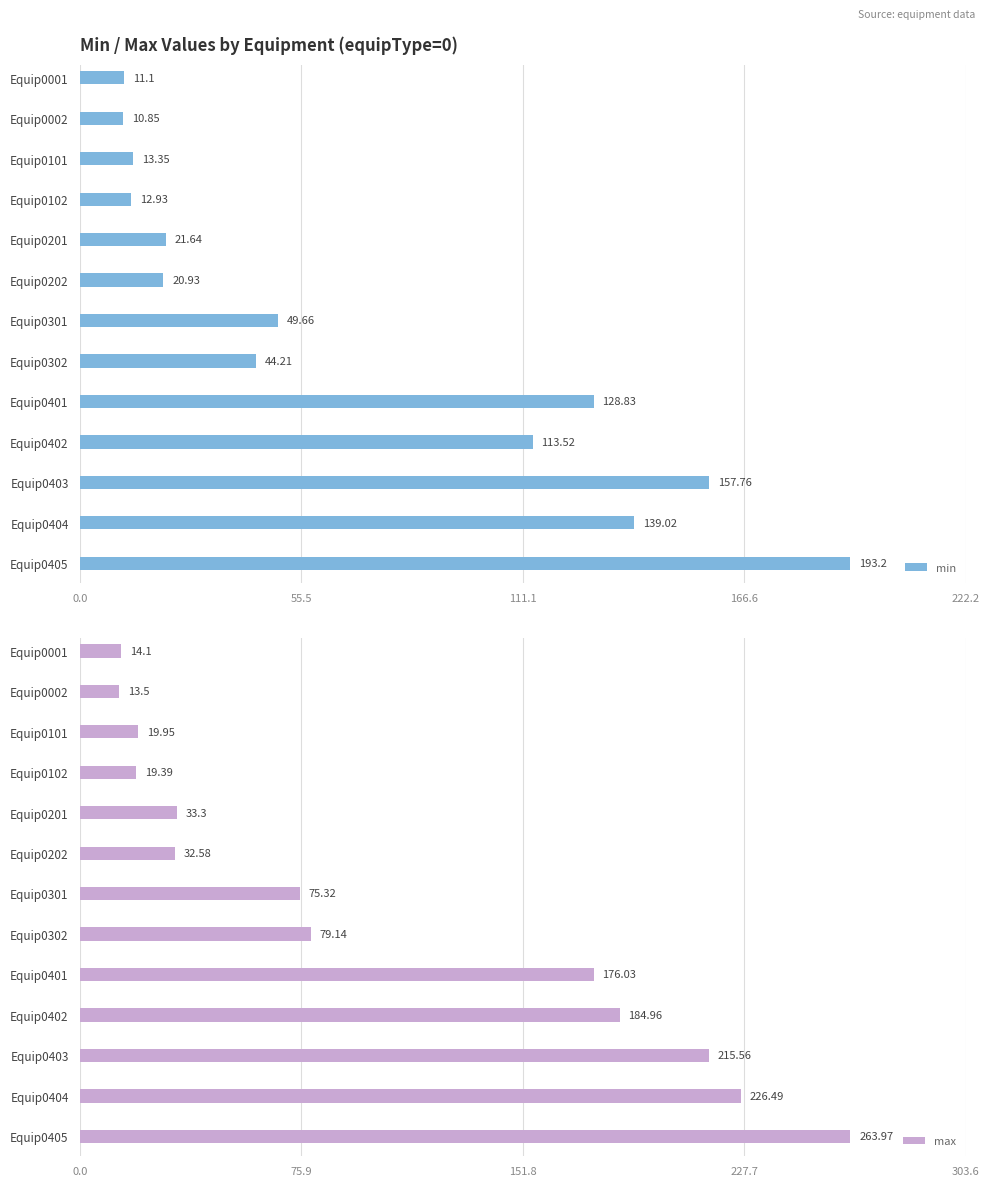

Rank the categories by max value from highest to lowest.

Equip0405, Equip0404, Equip0403, Equip0402, Equip0401, Equip0302, Equip0301, Equip0201, Equip0202, Equip0101, Equip0102, Equip0001, Equip0002